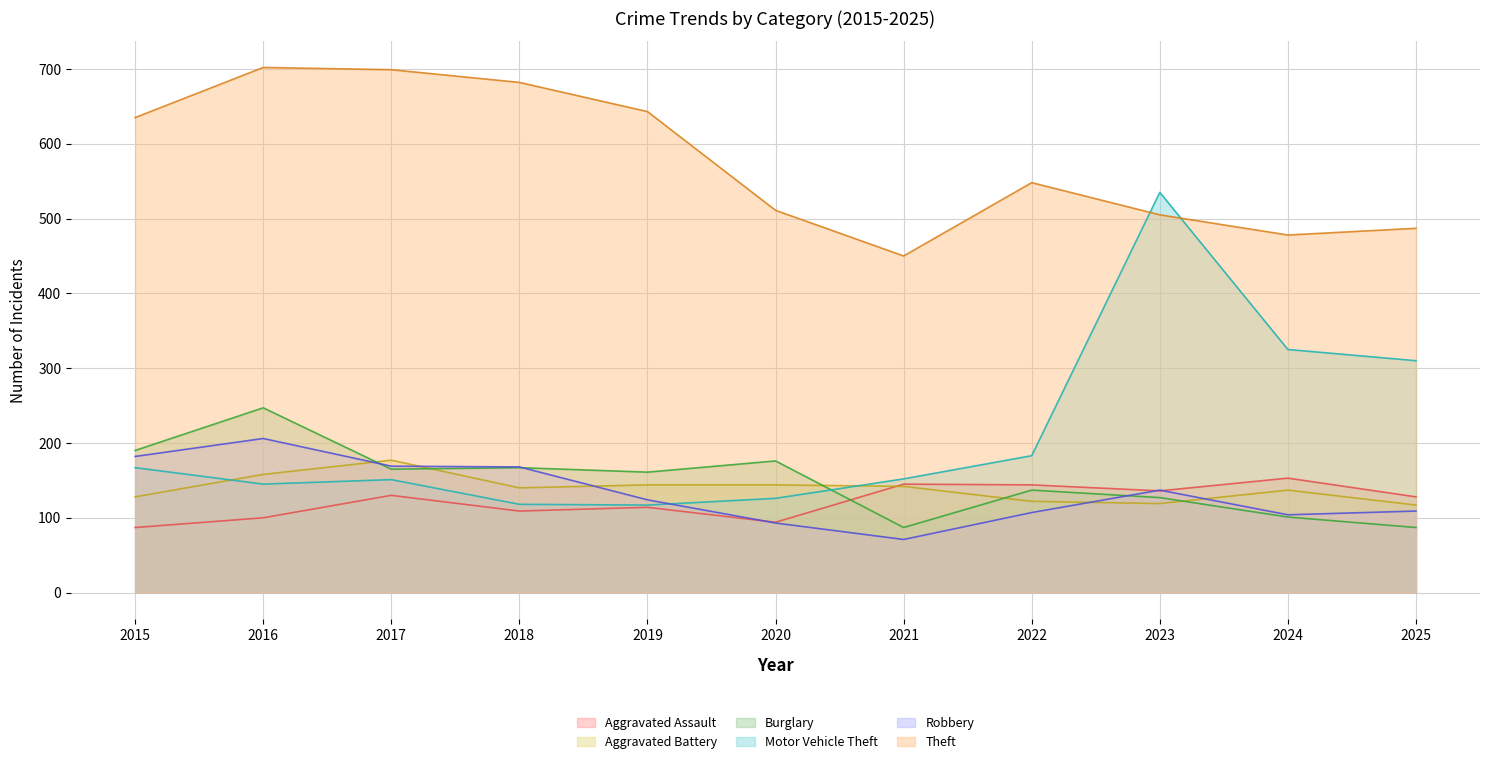

How many lines are shown in the chart?

6